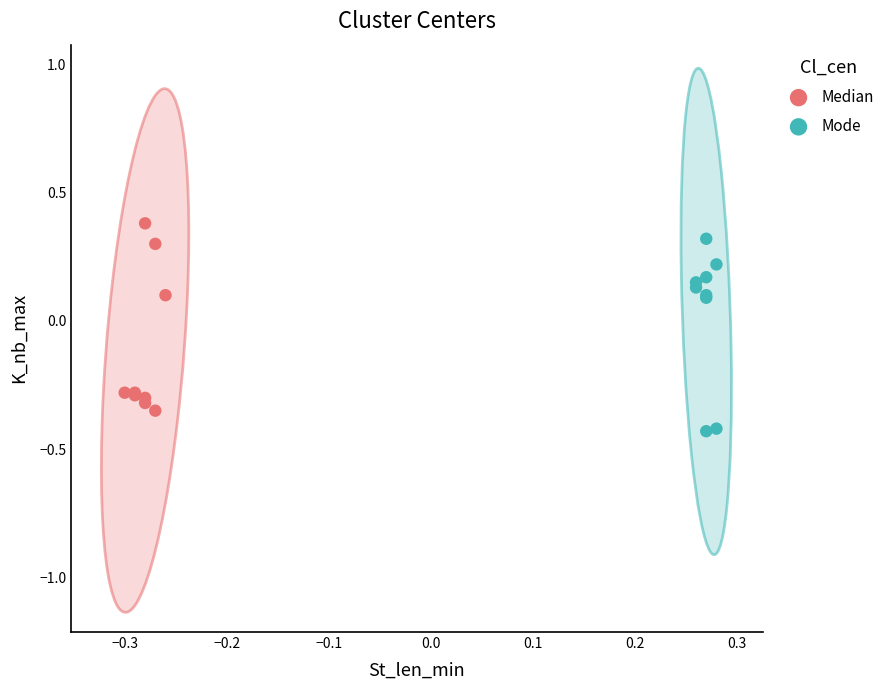

Which series reaches the minimum Y coordinate?

Mode